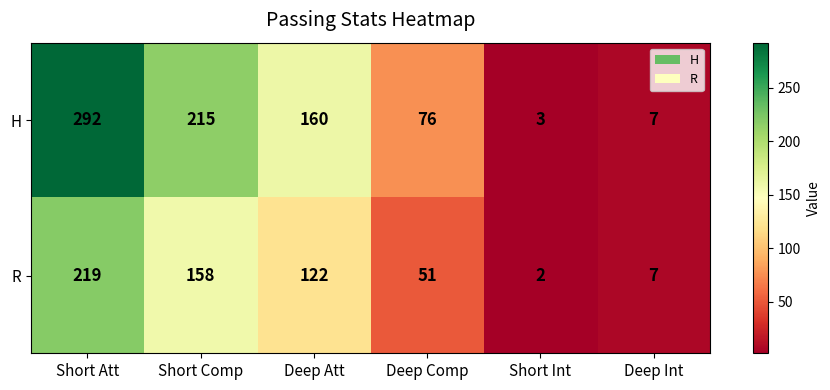

Which category has the lowest value across all series?

Short Int